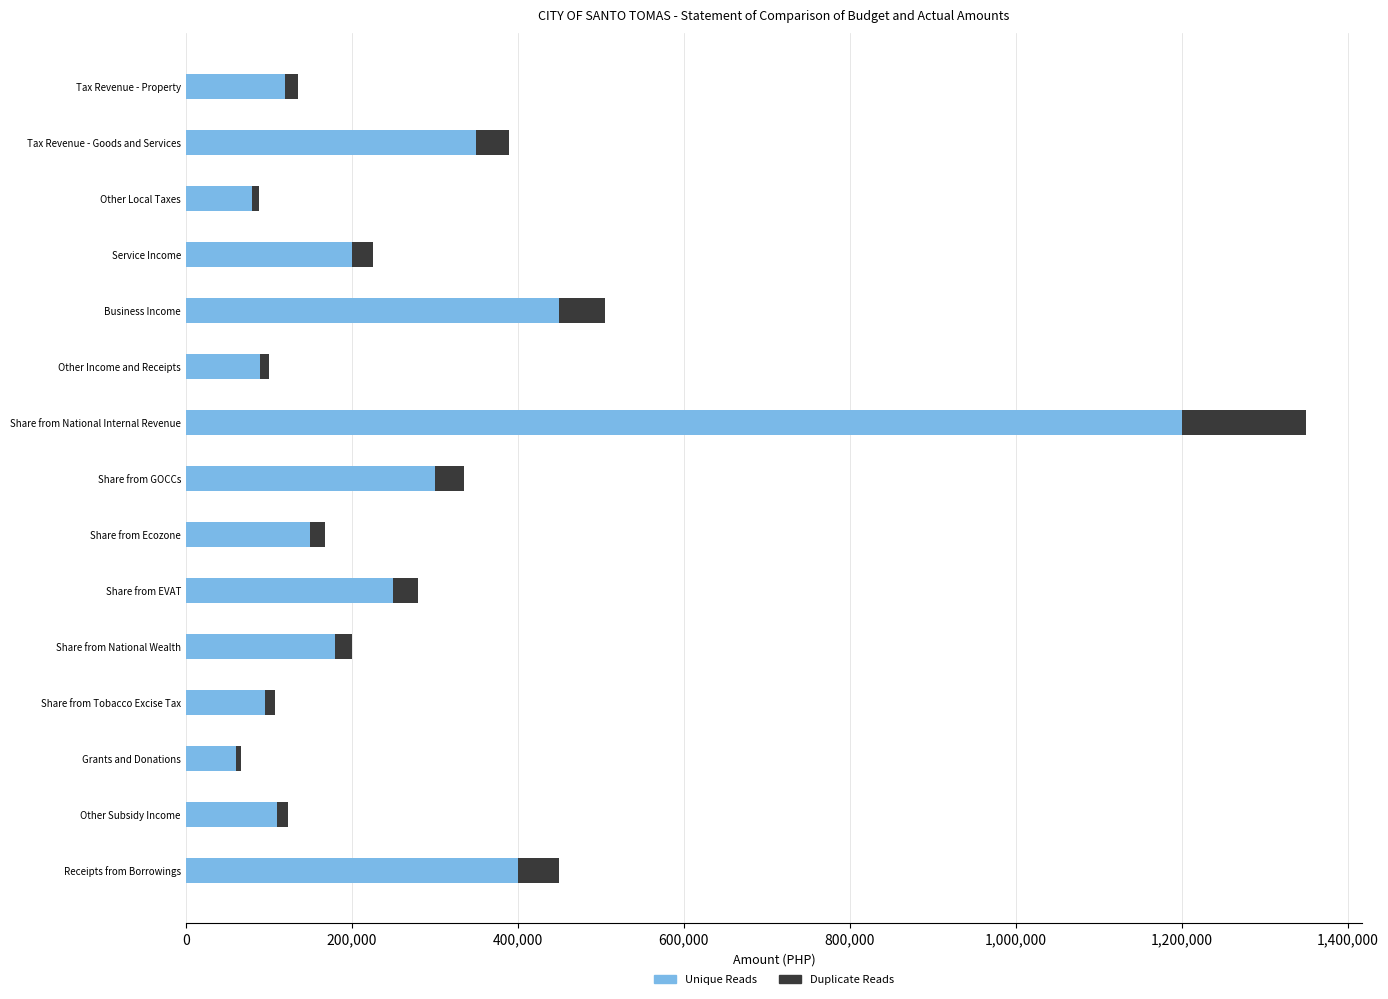

The value of Unique Reads at Tax Revenue - Property is 202962. True or false?

False